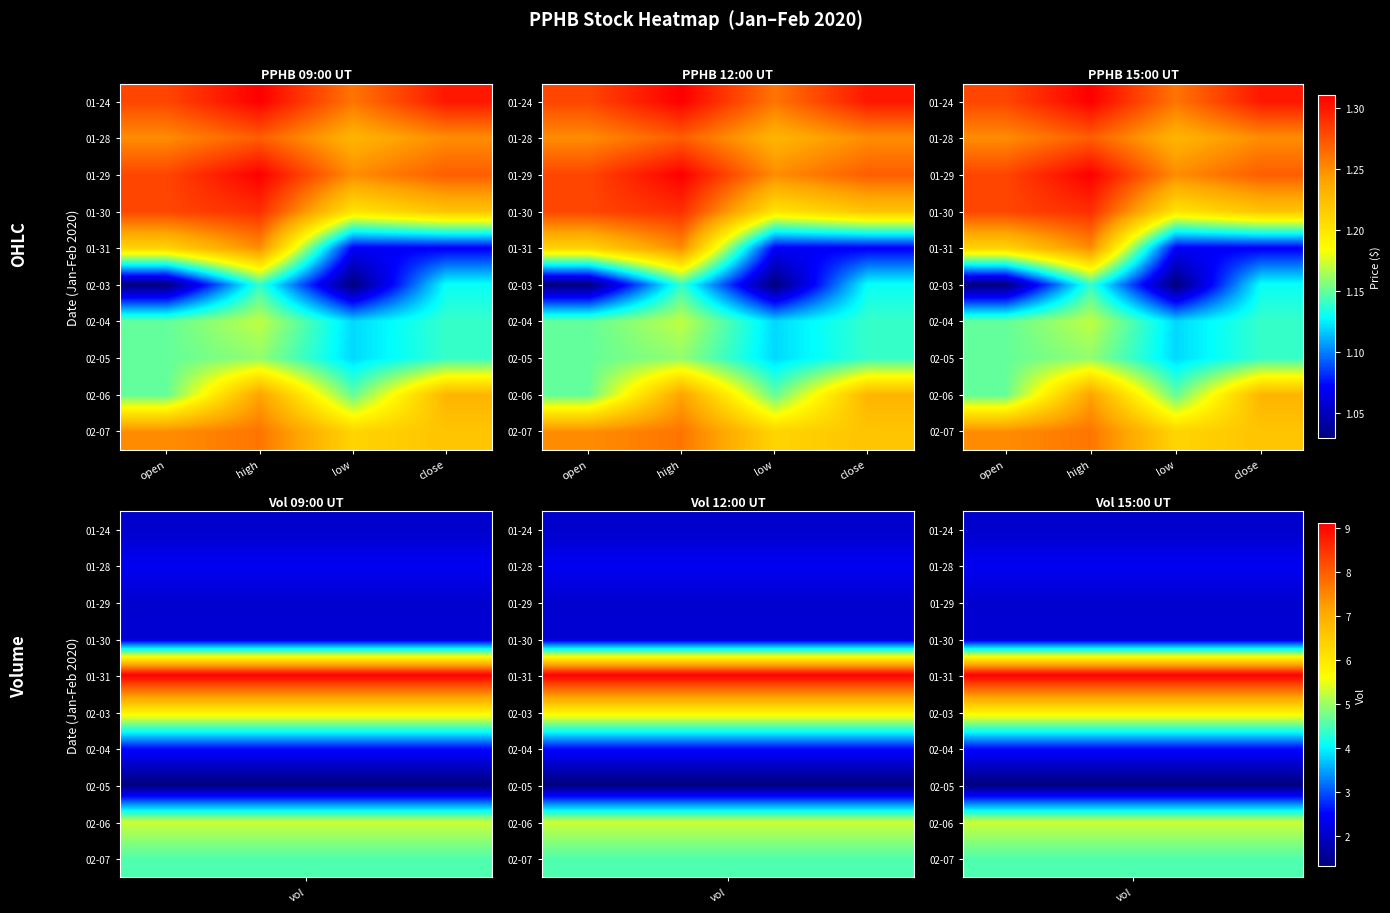

At which category is the sum across all series the highest?

high